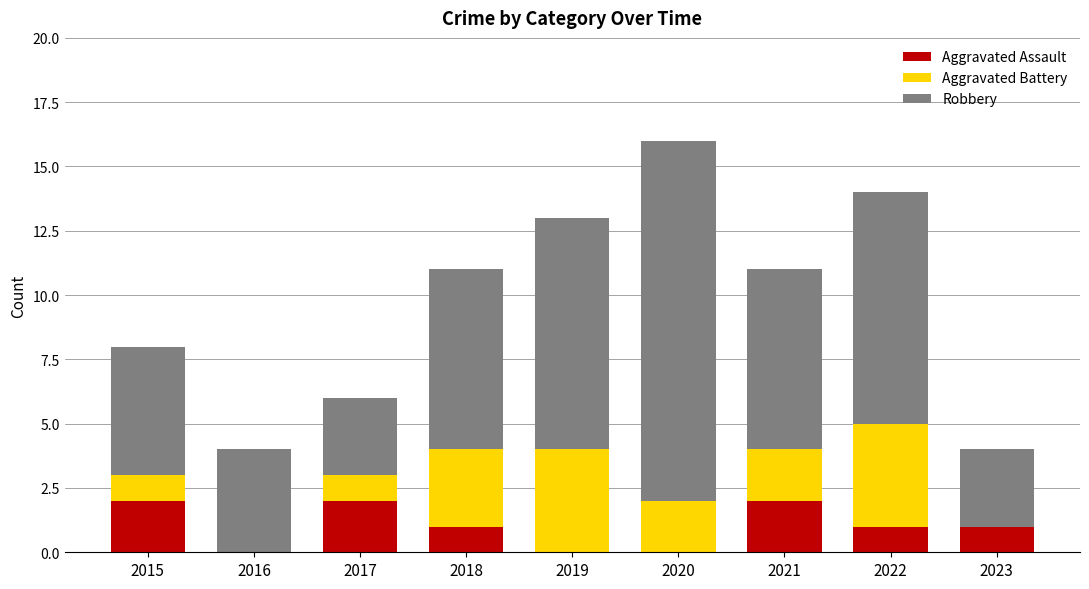

Are the bars grouped side by side (vs. stacked)?

No